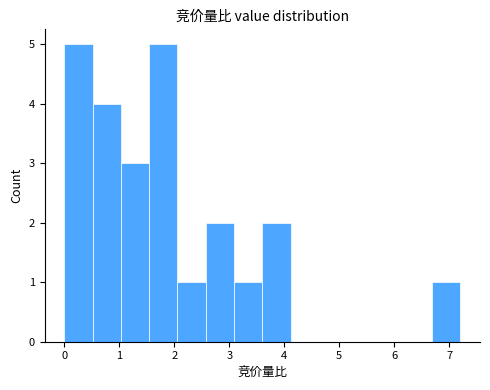

Reading left to right, transcribe this chart: for each bar, give the range it covers on the x-axis and its height. Neither the bar edges nor the heights are printed on the chart, so give them approximately, as read against the axes.

0.0 to 0.5: 5
0.5 to 1.0: 4
1.0 to 1.5: 3
1.5 to 2.1: 5
2.1 to 2.6: 1
2.6 to 3.1: 2
3.1 to 3.6: 1
3.6 to 4.1: 2
4.1 to 4.6: 0
4.6 to 5.1: 0
5.1 to 5.7: 0
5.7 to 6.2: 0
6.2 to 6.7: 0
6.7 to 7.2: 1